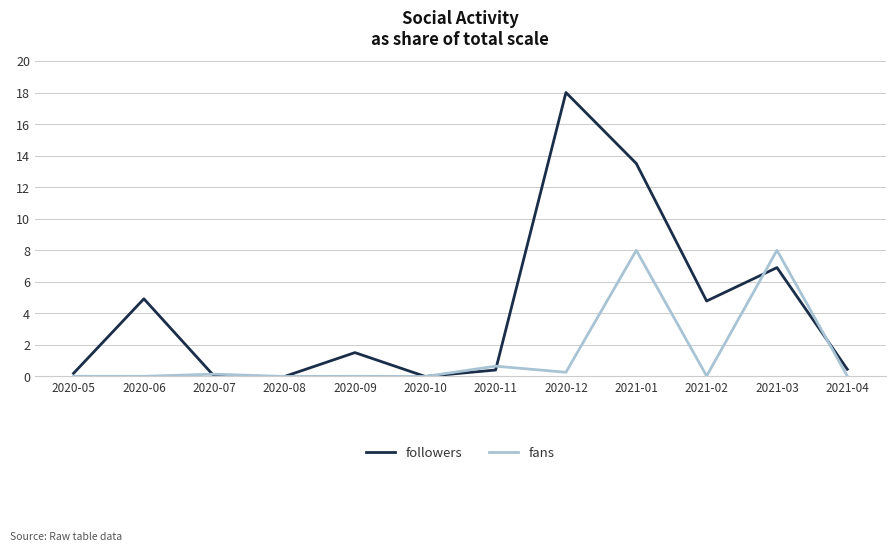

Is it true that fans equals 4.0 at 2020-08?

False